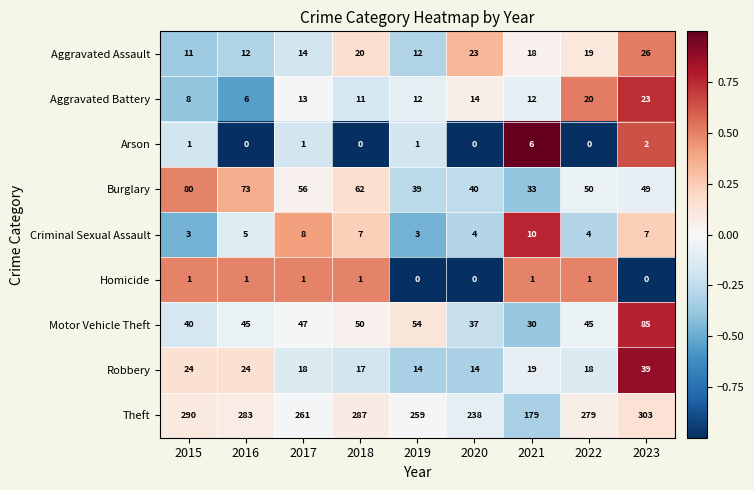

What is the smallest value displayed?

0